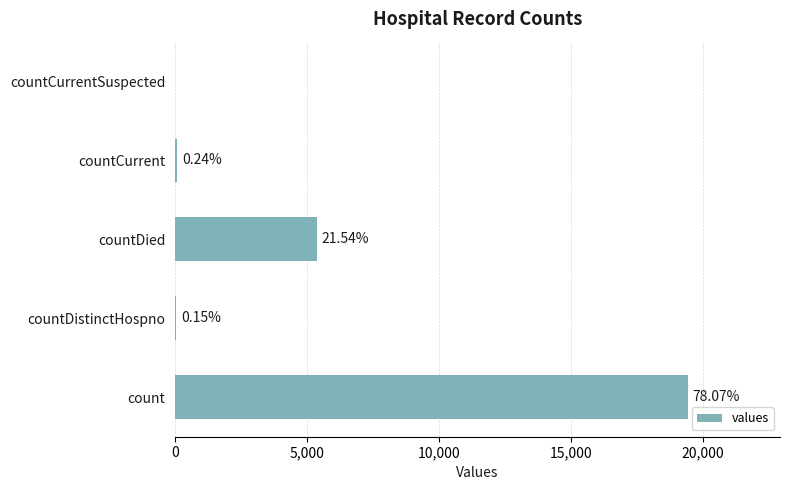

Are the bars horizontal?

Yes